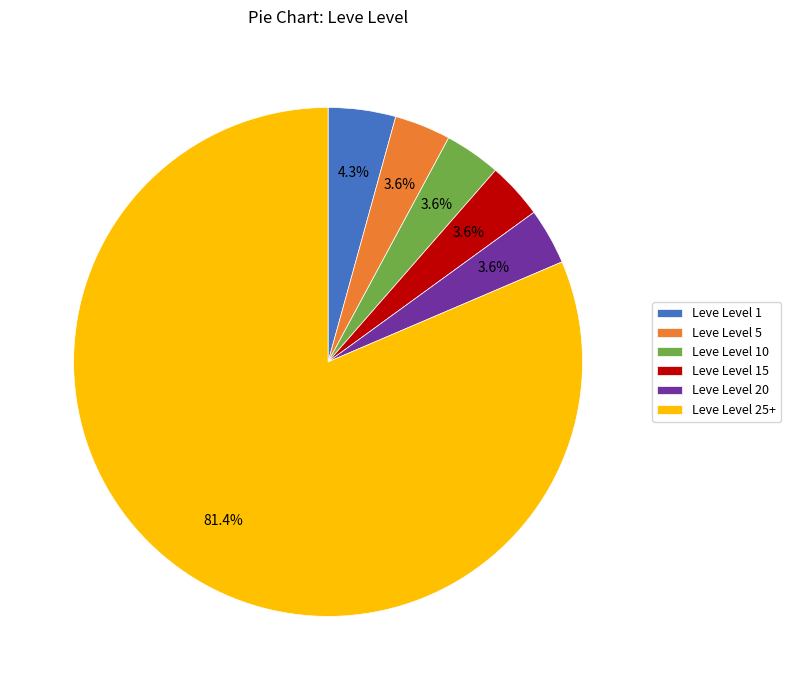

Does any single category account for the majority?

Yes